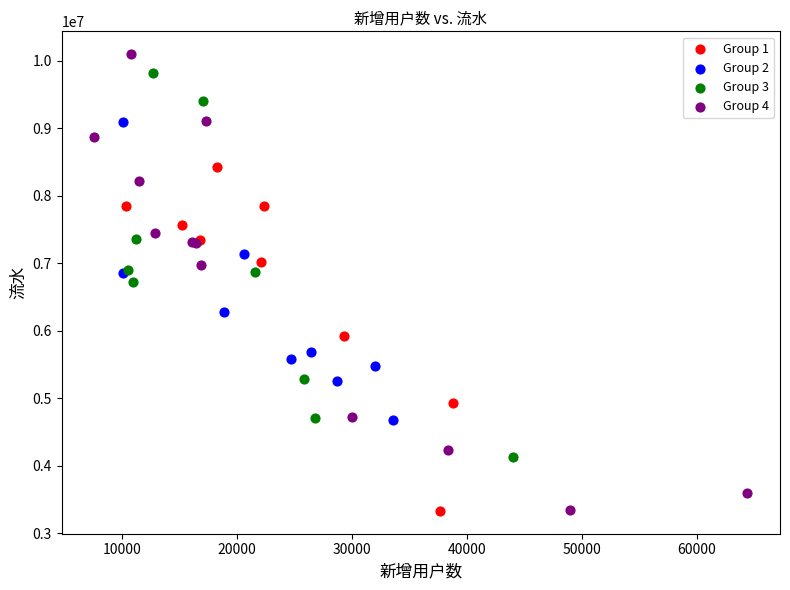

Which series has the widest spread of Y values?

Group 4